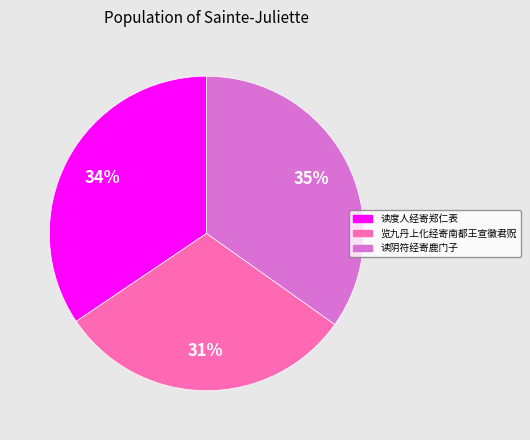

What is the ratio of the value at 读阴符经寄鹿门子 to the value at 览九丹上化经寄南都王宣徽君贶?

1.1